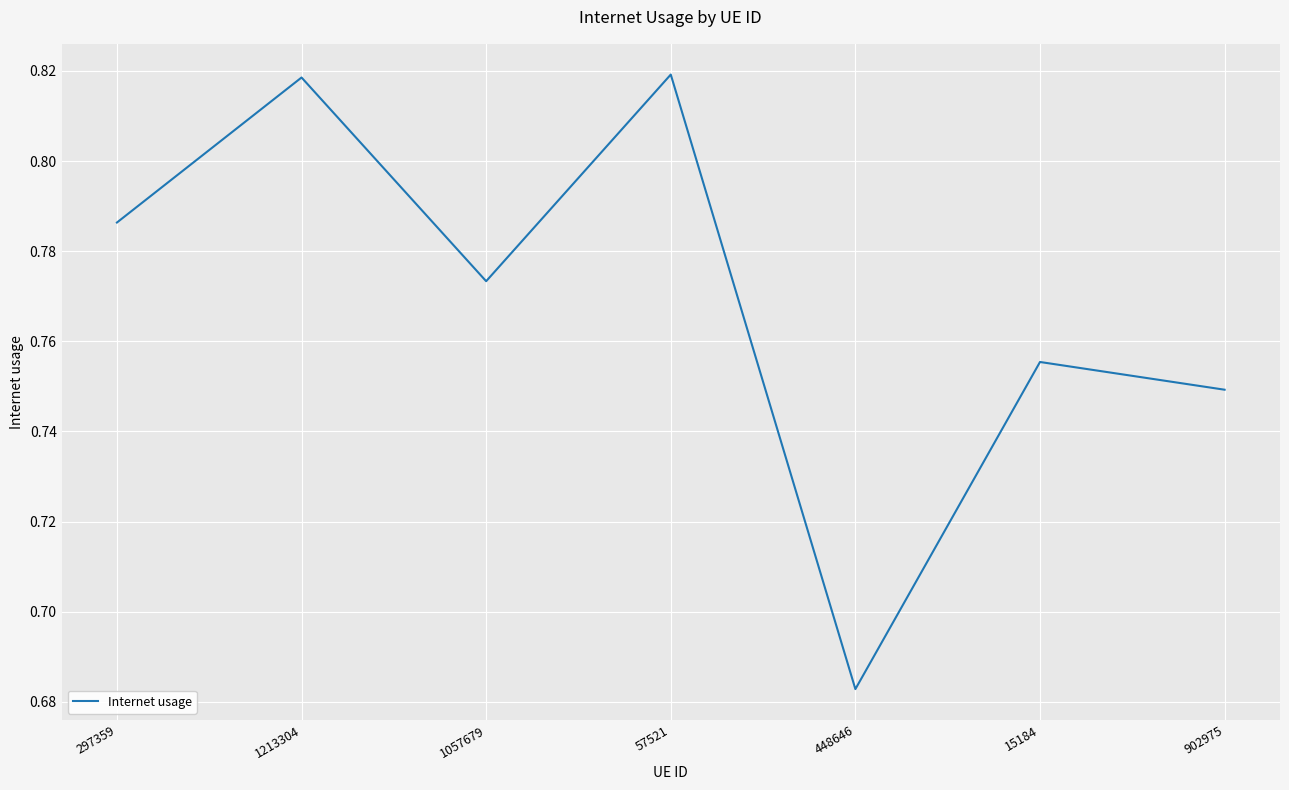

What is the sum of all values?

5.4